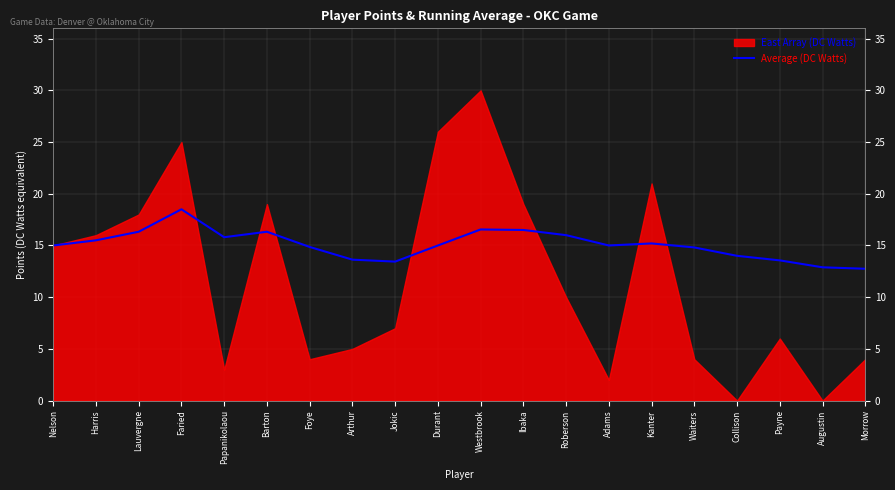

What is the label of the 11th point from the right?

Durant